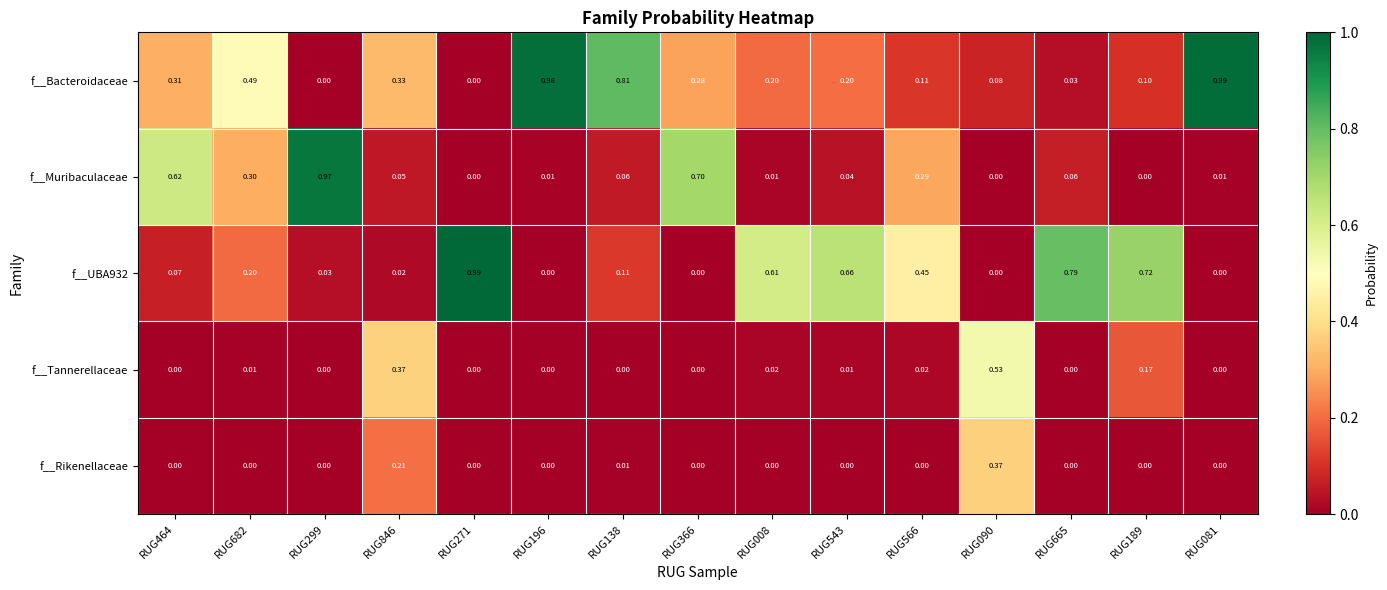

Is the value of f__UBA932 at RUG566 greater than the value of f__Rikenellaceae at RUG081?

Yes